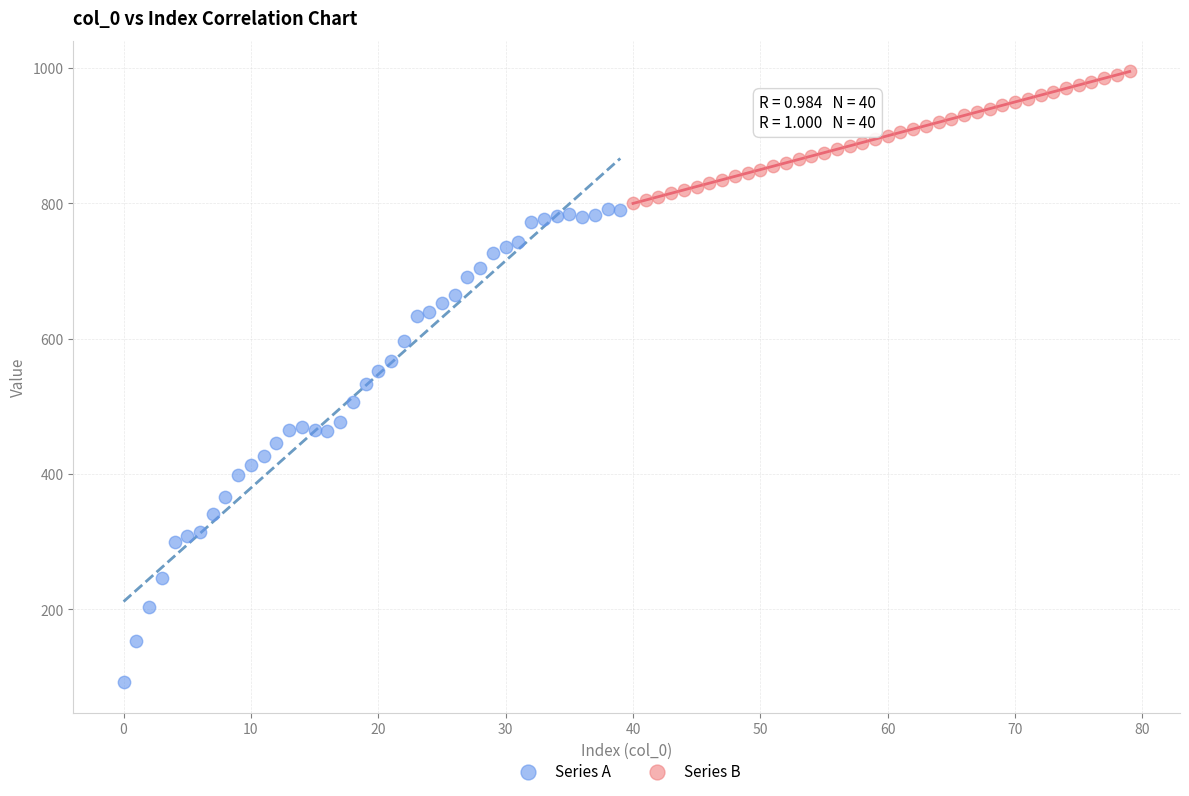

Which series reaches the maximum Y coordinate?

Series B